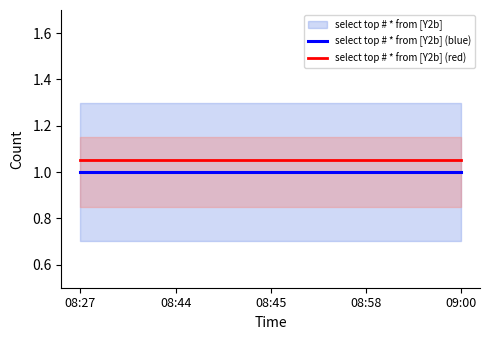

Does the chart have visible grid lines?

No